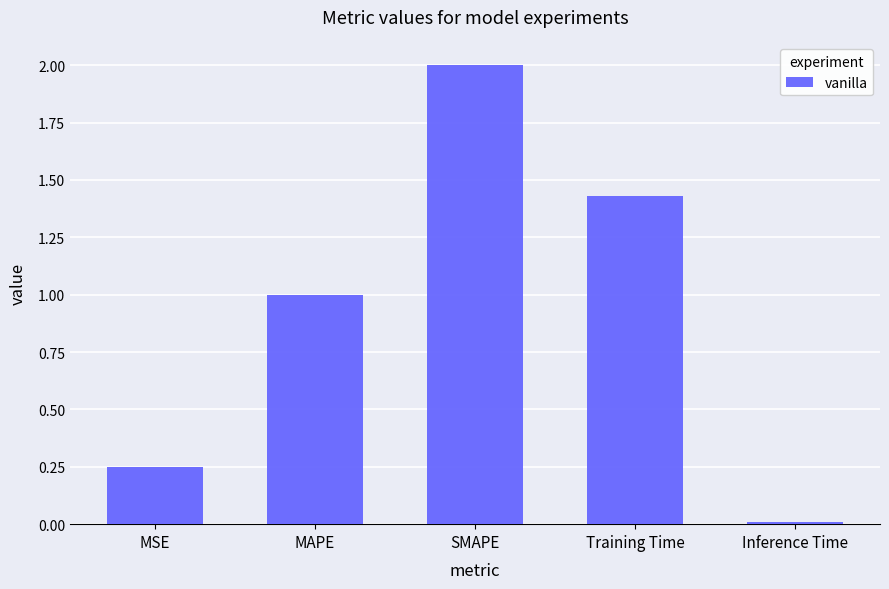

What is the approximate value at SMAPE?

2.0